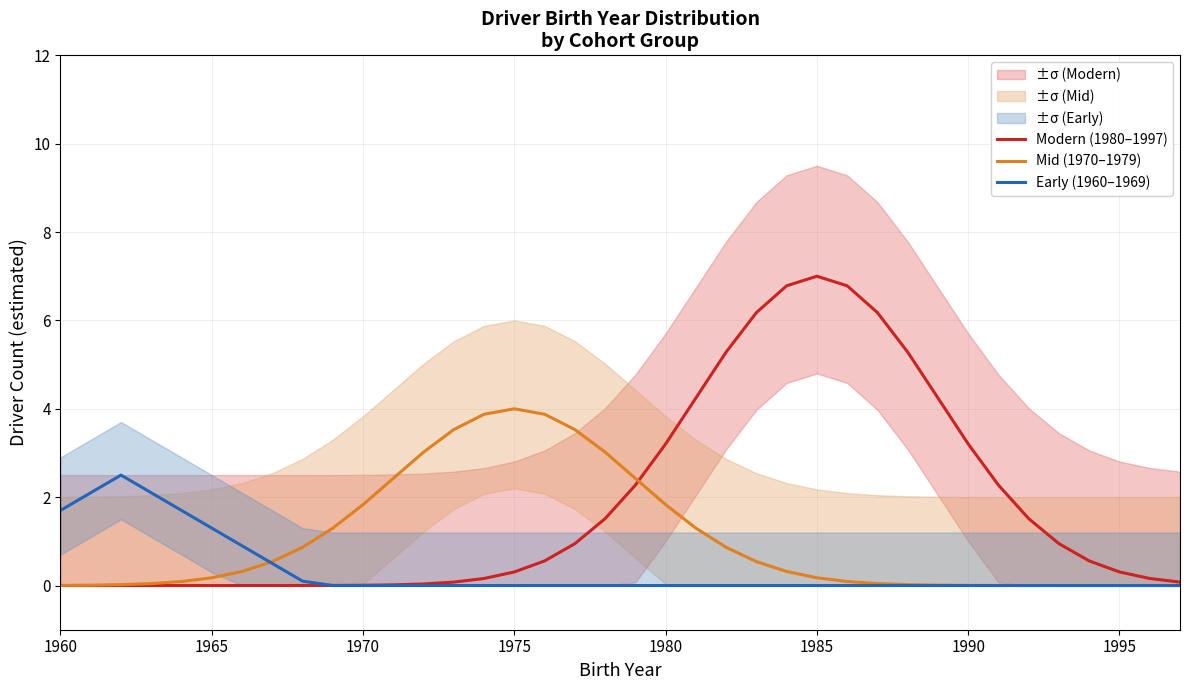

Which series has the widest spread of values?

Modern (1980–1997)